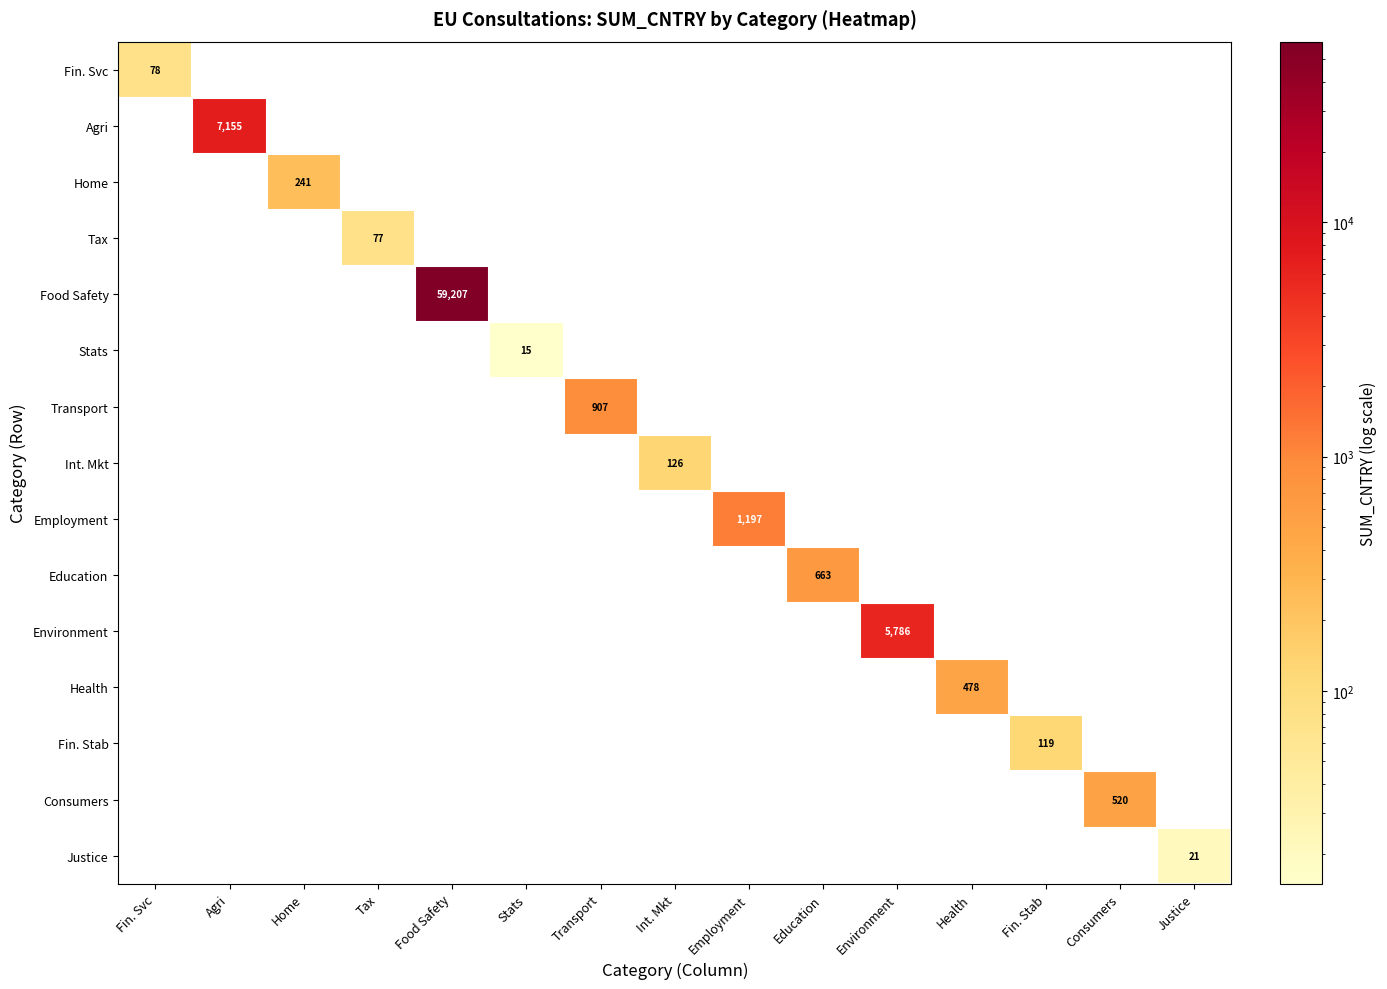

The value of Consumers at Consumers is 520. True or false?

True